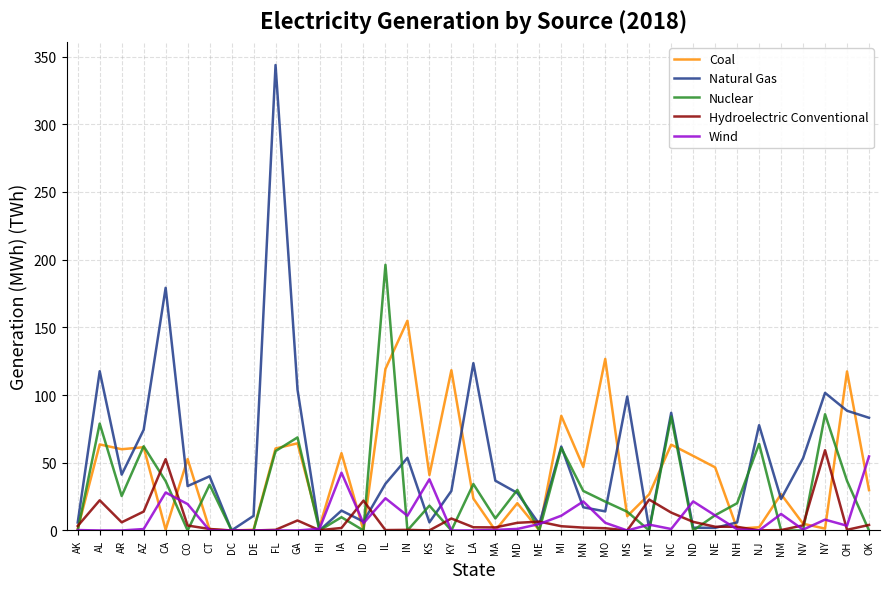

At which category is the sum across all series the highest?

FL